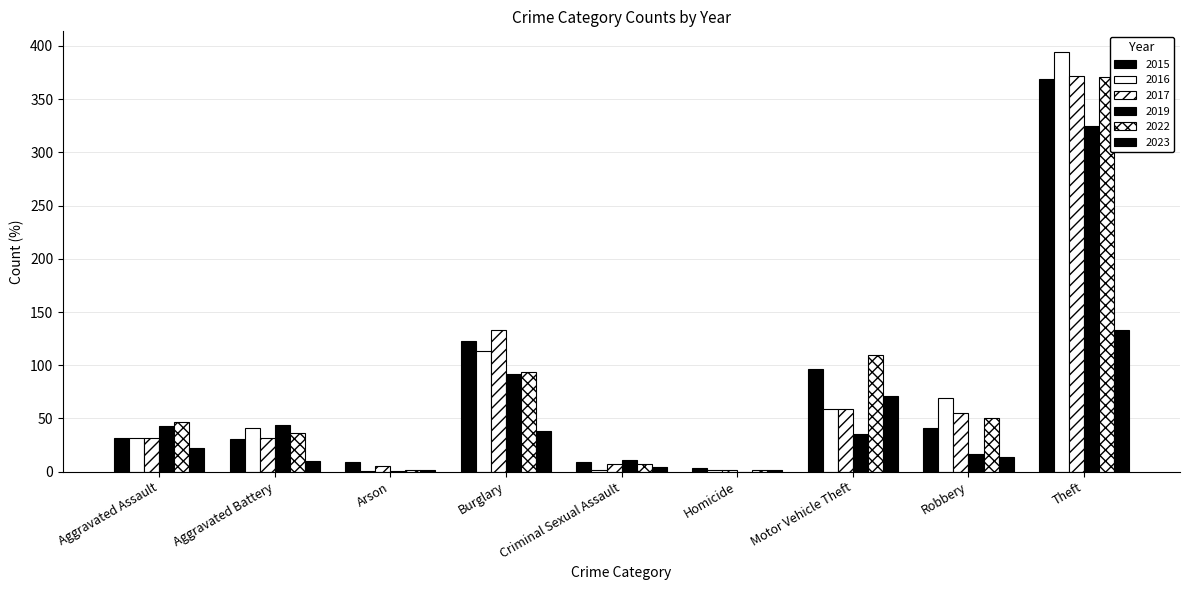

How many groups of bars are there?

9